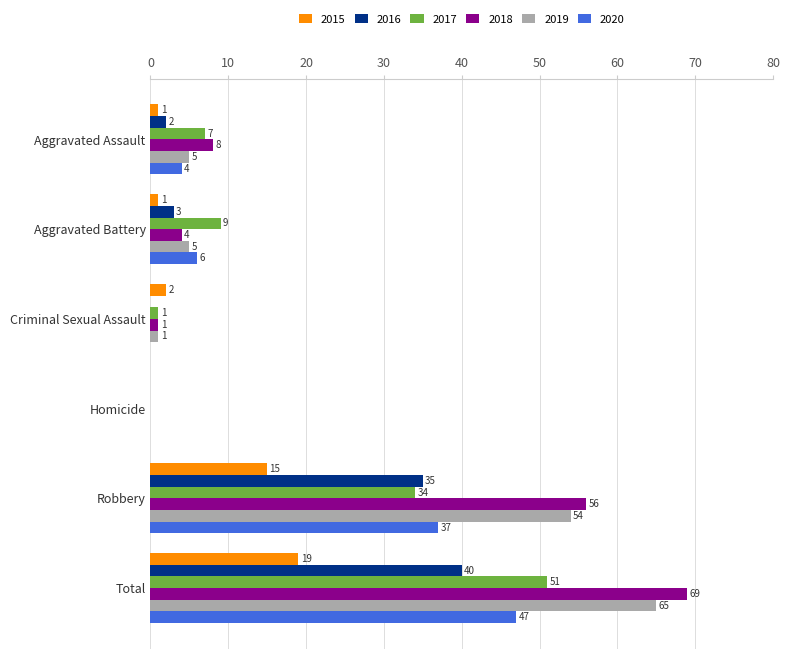

Count the number of categories in the chart.

6